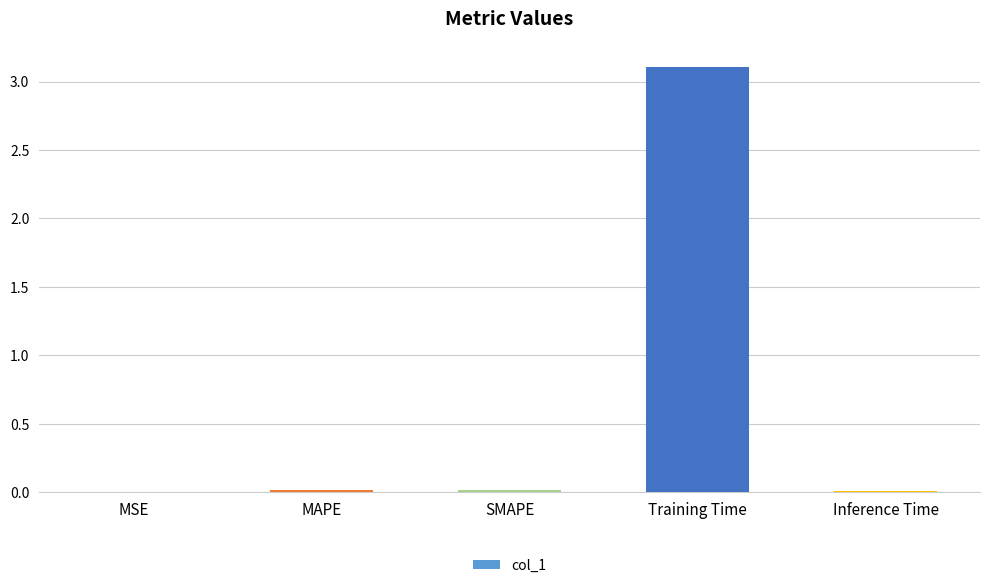

Which has a higher value, Training Time or Inference Time?

Training Time